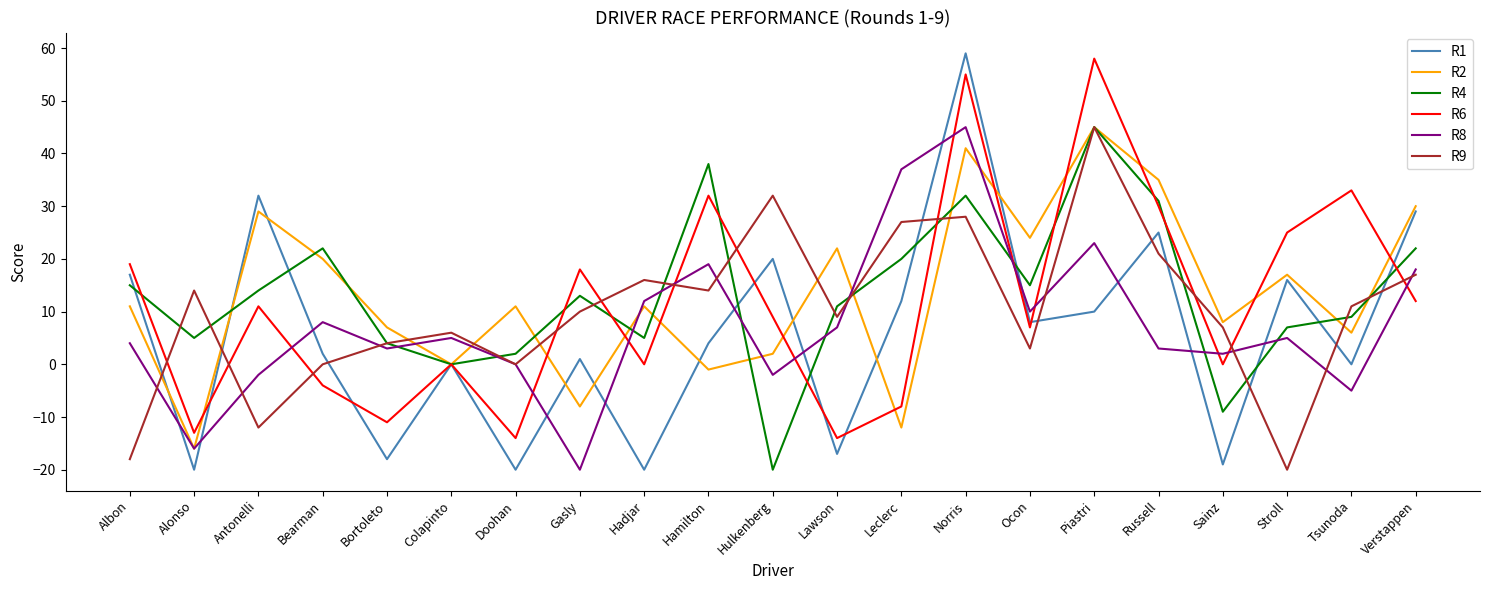

Does the chart display data point markers on the line(s)?

No